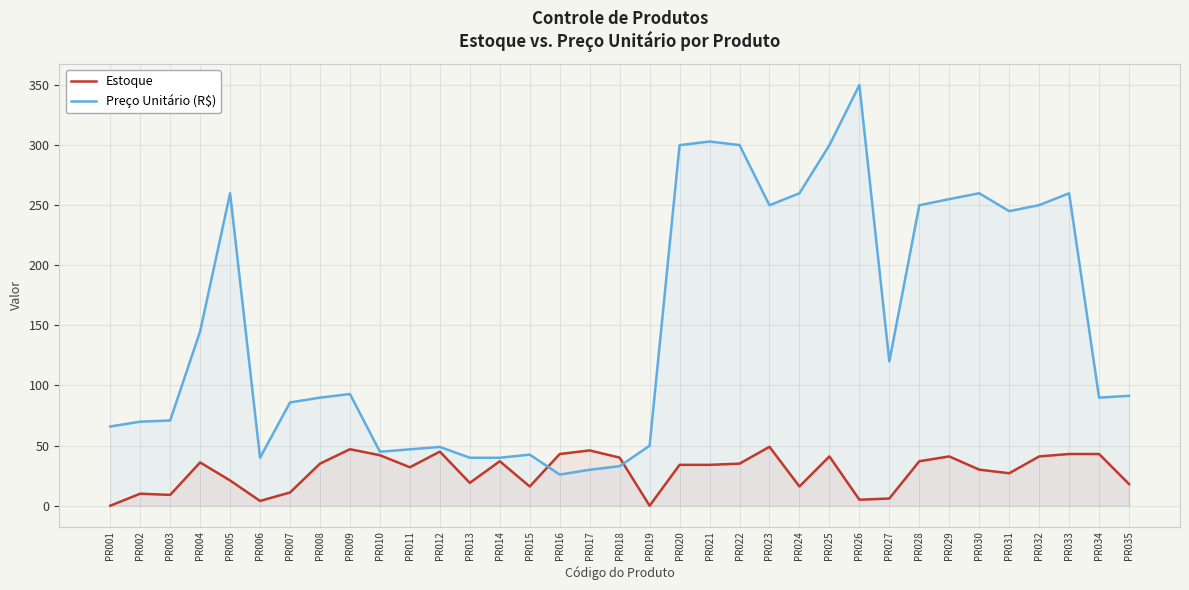

How many data points does each series have?

35